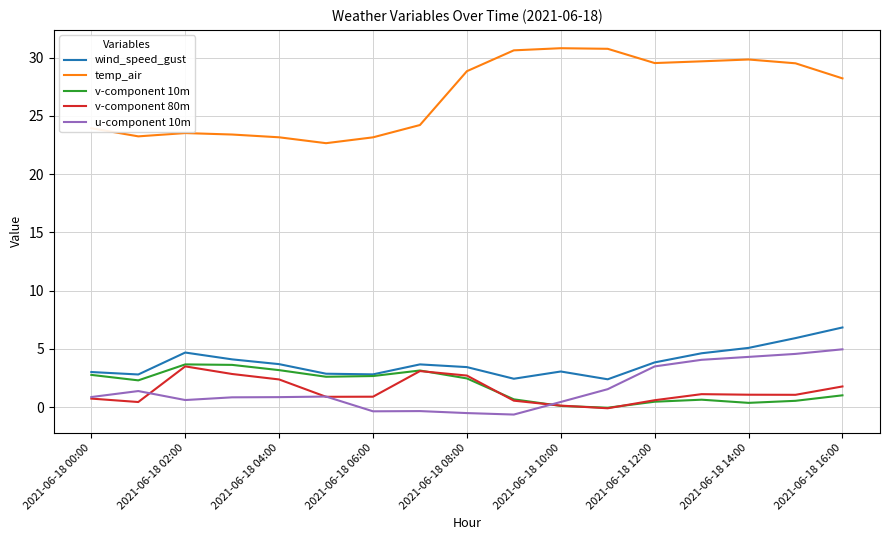

What is the difference between the maximum and minimum values in the v-component 80m series?

3.6